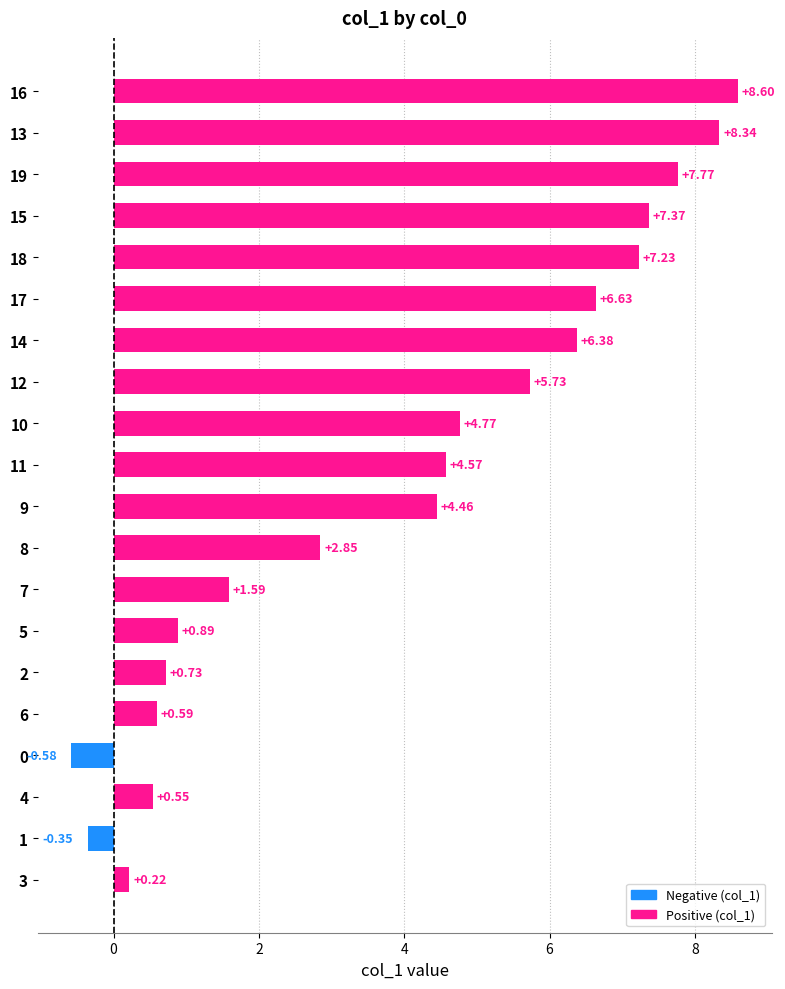

How many positive values are there?

18